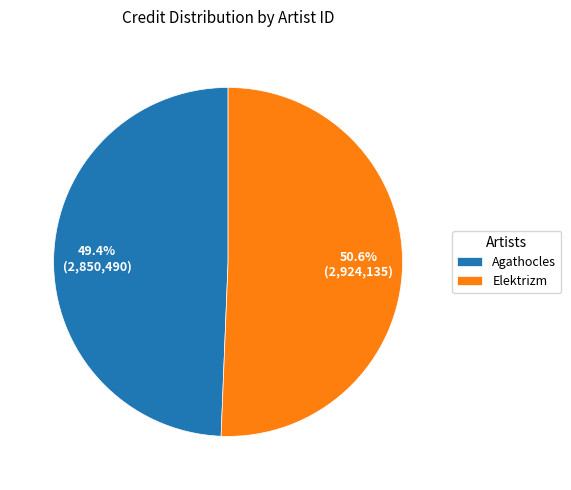

What is the largest slice in the pie chart?

Elektrizm